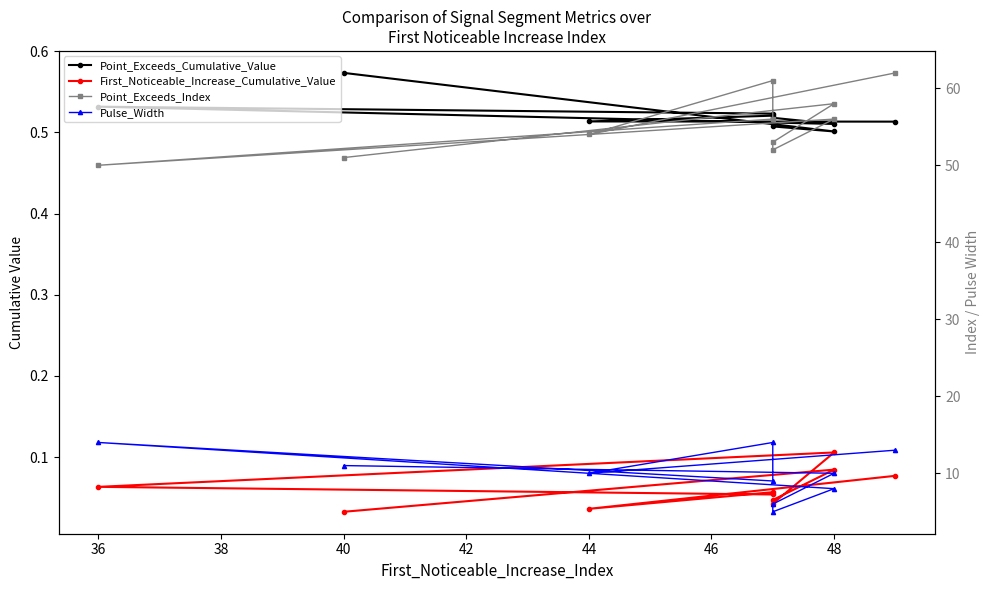

How many interior local peaks does the First_Noticeable_Increase_Cumulative_Value series have?

3